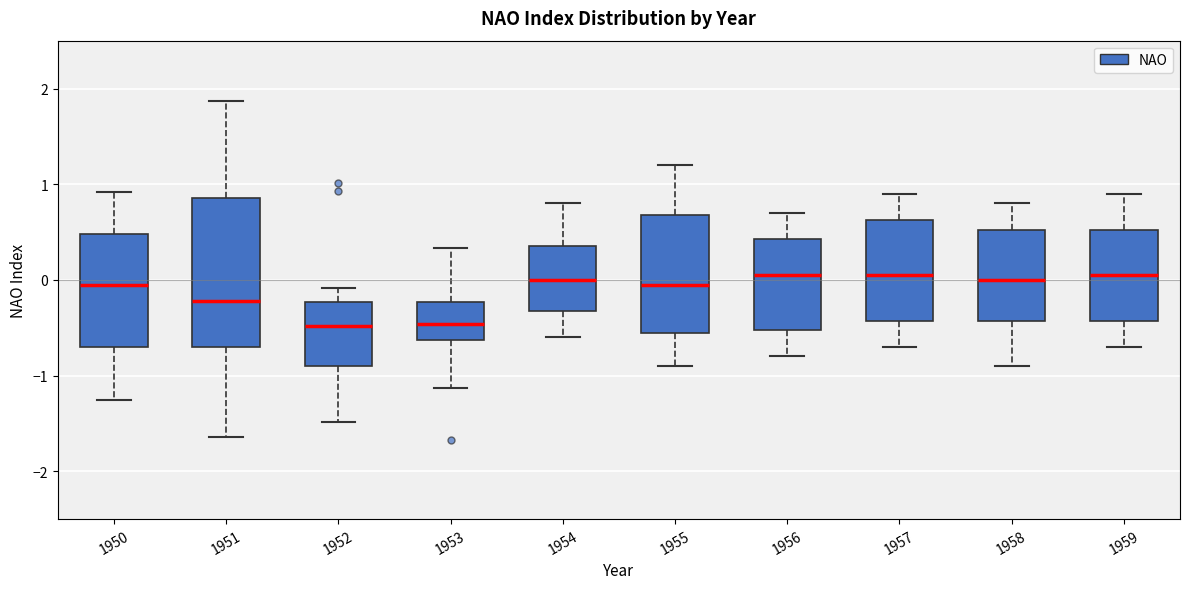

Where is the upper edge of the box at x = 1958 on the y-axis? The values are not printed on the chart, so give them approximately, as read against the axis.

0.5